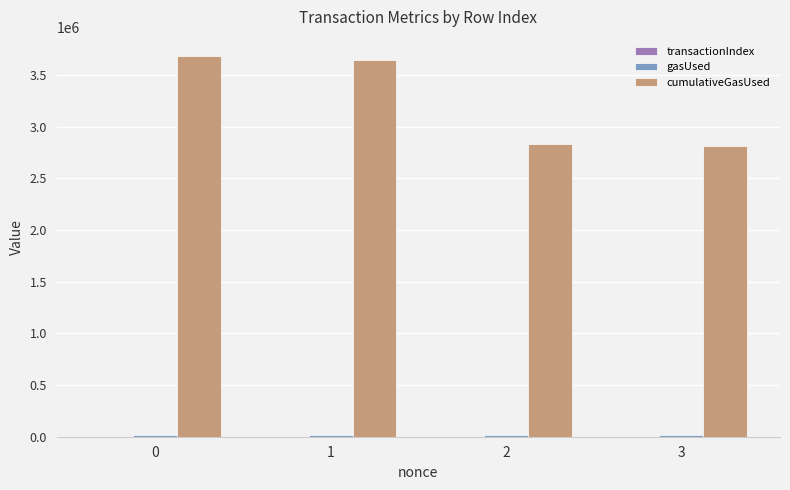

Which series has the widest spread of values?

cumulativeGasUsed